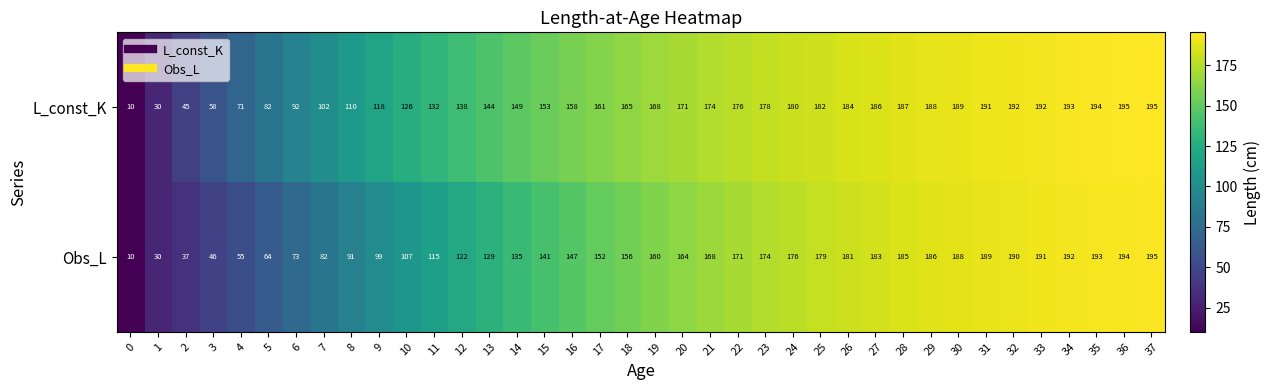

What is the sum of all Obs_L values?

5250